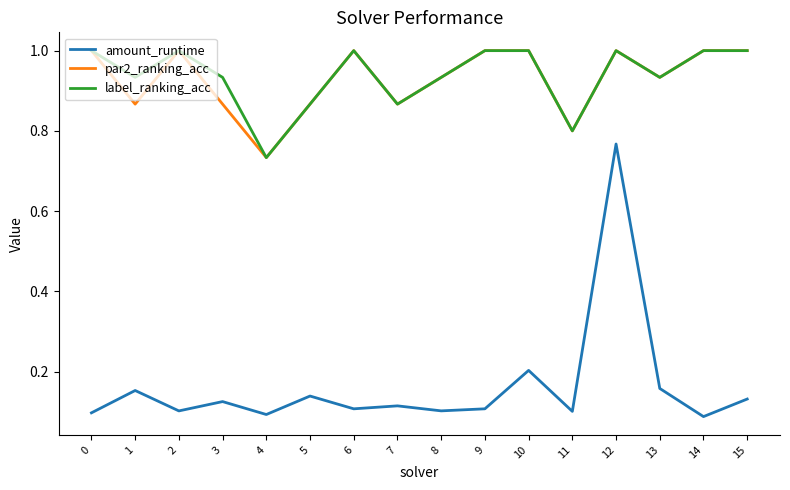

Is it true that label_ranking_acc equals 1.5 at 5?

False